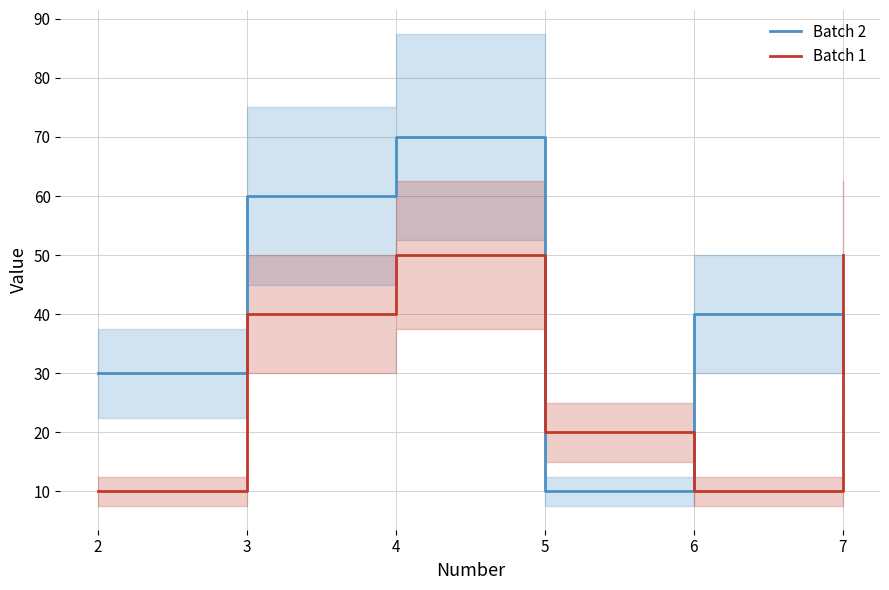

At how many categories does at least one series exceed 64?

1